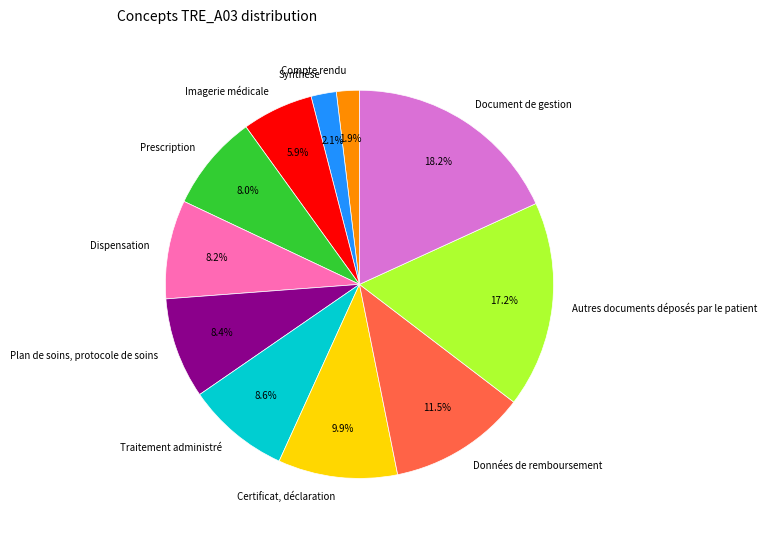

To the nearest percent, what is the combined percentage of Synthèse and Document de gestion?

20%